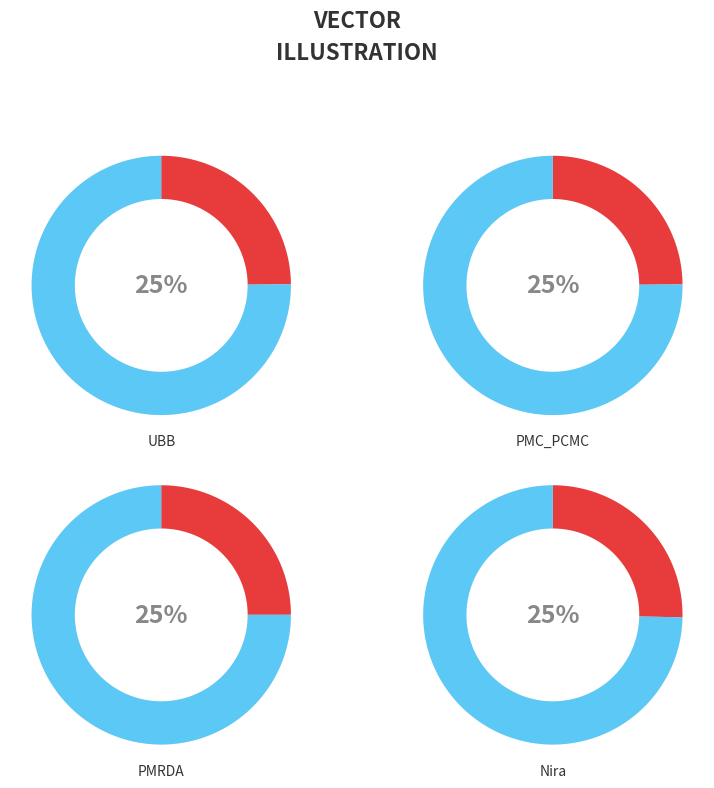

Is it true that PMC_PCMC is 31% of the pie?

False